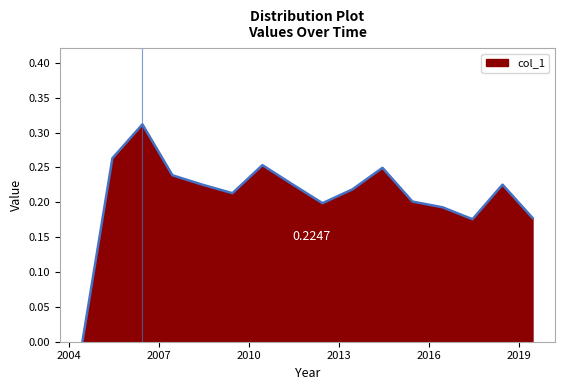

How many lines are shown in the chart?

1